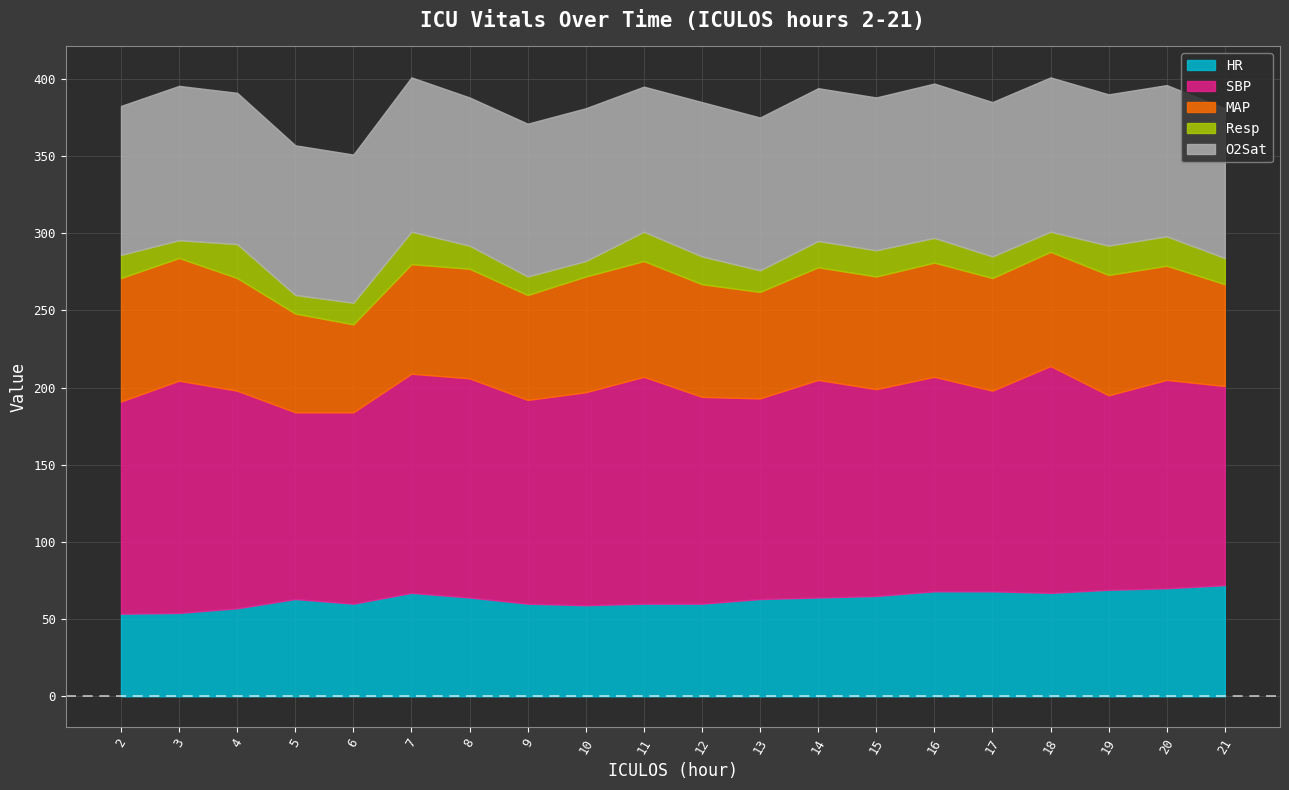

True or false: O2Sat and HR cross at least once.

False